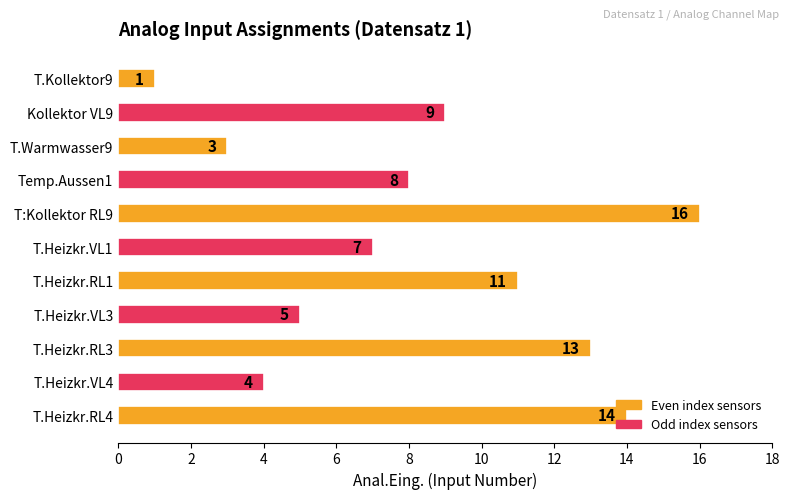

The value at T.Heizkr.VL1 is 7. True or false?

True